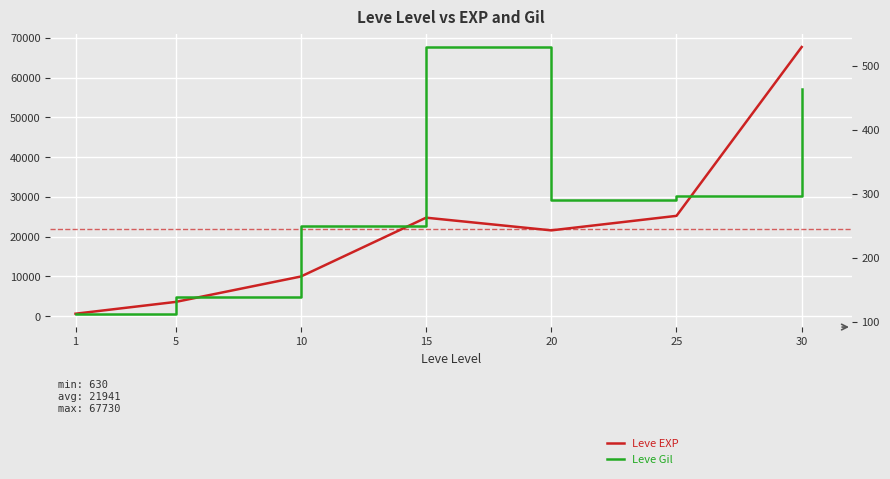

Which series has the largest total across all categories?

Leve EXP